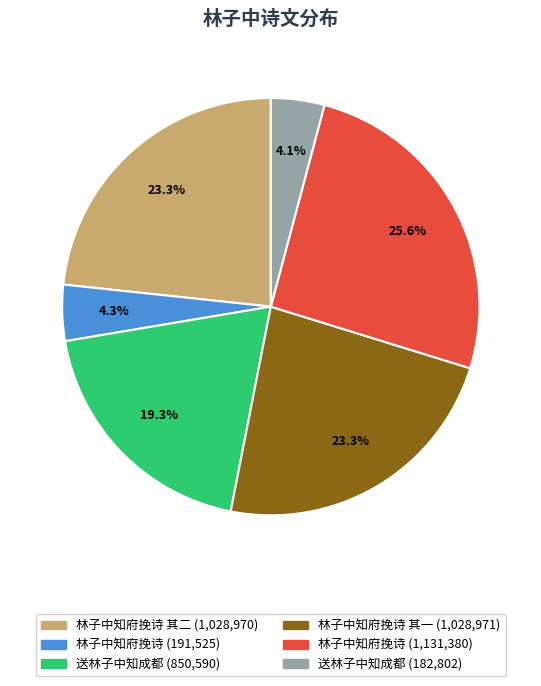

Is there a majority slice in this chart?

No